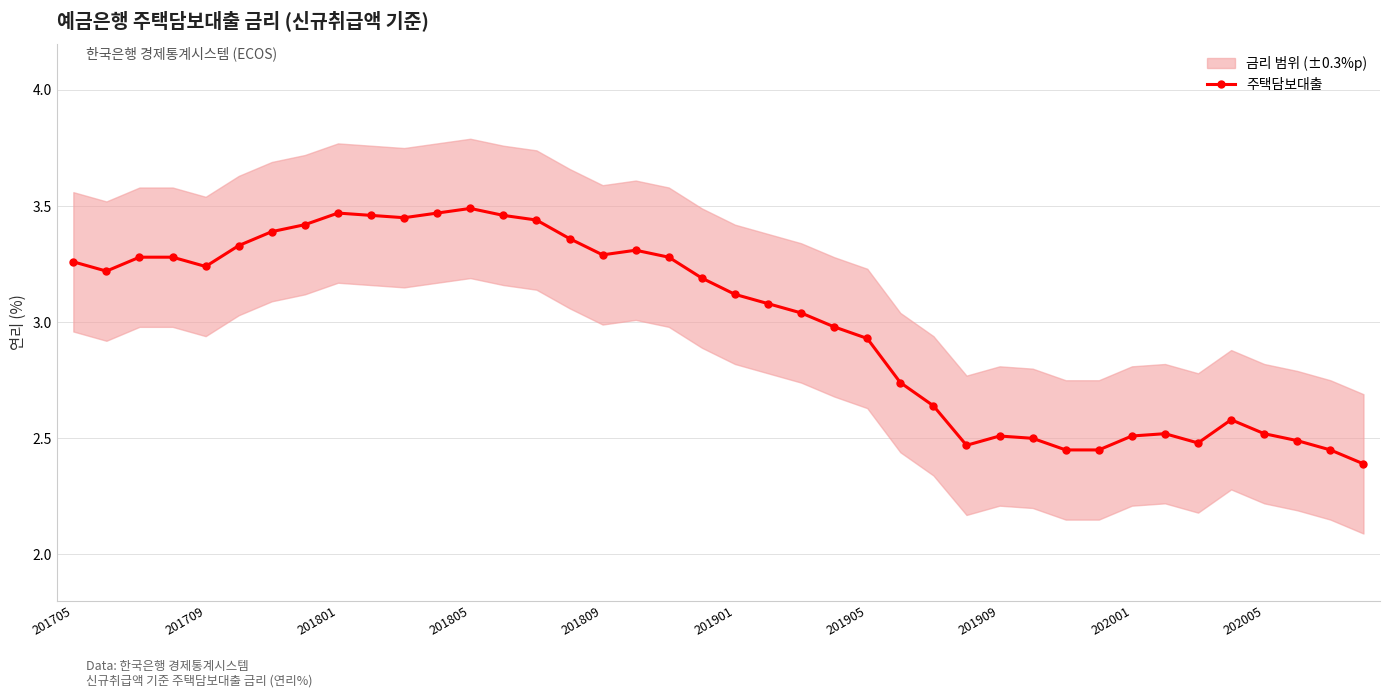

The 주택담보대출 series shows 0.7 at 202001. True or false?

False